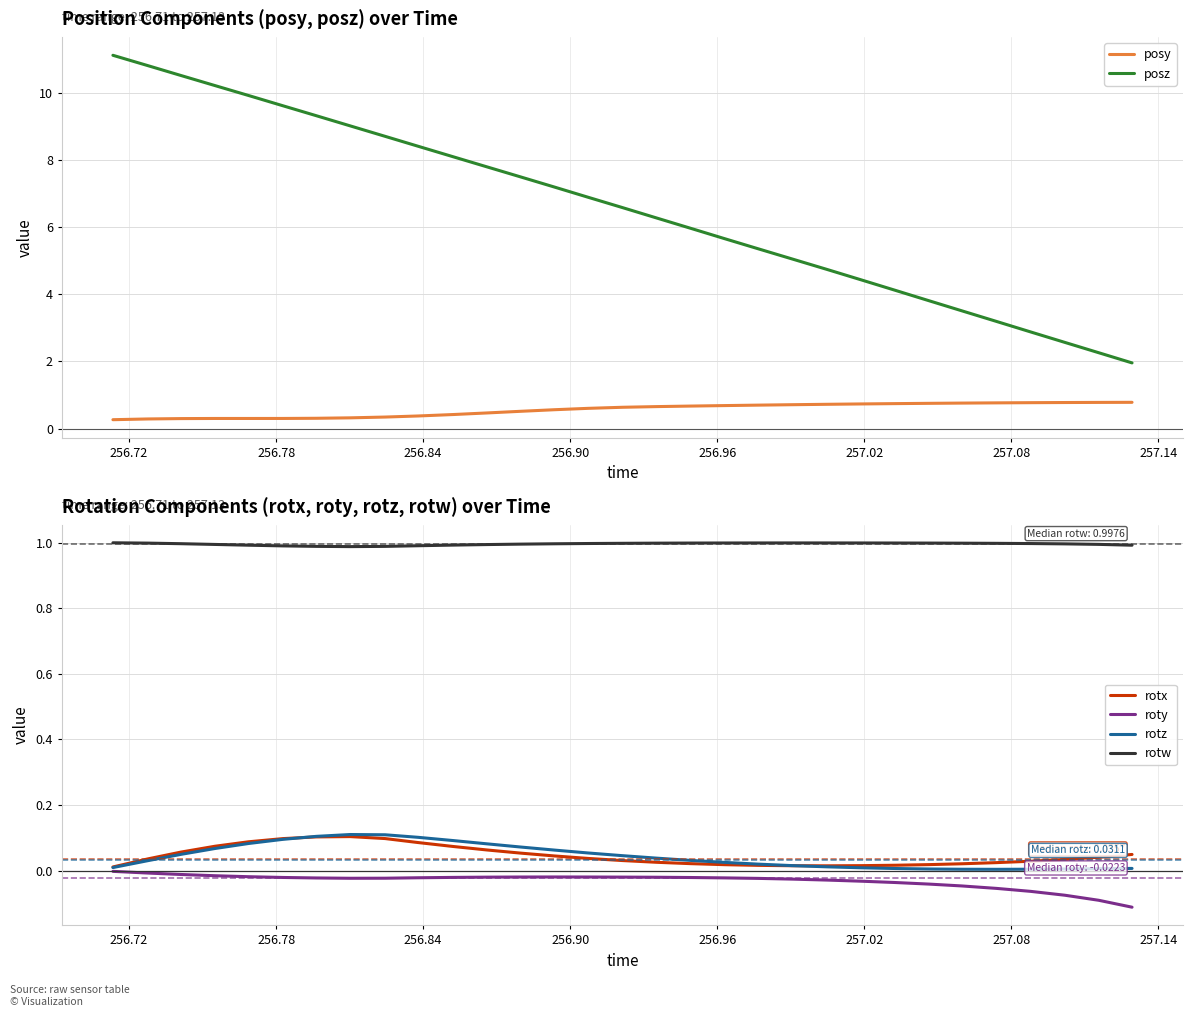

Reading right to left, extract all data points from this chart.

posy: 0.8	0.8	0.8	0.8	0.8	0.8	0.8	0.7	0.7	0.7	0.7	0.7	0.7	0.7	0.7	0.6	0.6	0.6	0.5	0.5	0.4	0.4	0.3	0.3	0.3	0.3	0.3	0.3	0.3	0.3	0.3
posz: 2.0	2.3	2.6	2.9	3.2	3.5	3.8	4.1	4.4	4.7	5.1	5.4	5.7	6.0	6.3	6.6	6.9	7.2	7.5	7.8	8.1	8.4	8.7	9.0	9.3	9.6	9.9	10.2	10.5	10.8	11.1
rotx: 0.0	0.0	0.0	0.0	0.0	0.0	0.0	0.0	0.0	0.0	0.0	0.0	0.0	0.0	0.0	0.0	0.0	0.0	0.1	0.1	0.1	0.1	0.1	0.1	0.1	0.1	0.1	0.1	0.1	0.0	0.0
roty: -0.1	-0.1	-0.1	-0.1	-0.1	-0.0	-0.0	-0.0	-0.0	-0.0	-0.0	-0.0	-0.0	-0.0	-0.0	-0.0	-0.0	-0.0	-0.0	-0.0	-0.0	-0.0	-0.0	-0.0	-0.0	-0.0	-0.0	-0.0	-0.0	-0.0	-0.0
rotz: 0.0	0.0	0.0	0.0	0.0	0.0	0.0	0.0	0.0	0.0	0.0	0.0	0.0	0.0	0.0	0.0	0.1	0.1	0.1	0.1	0.1	0.1	0.1	0.1	0.1	0.1	0.1	0.1	0.0	0.0	0.0
rotw: 1.0	1.0	1.0	1.0	1.0	1.0	1.0	1.0	1.0	1.0	1.0	1.0	1.0	1.0	1.0	1.0	1.0	1.0	1.0	1.0	1.0	1.0	1.0	1.0	1.0	1.0	1.0	1.0	1.0	1.0	1.0